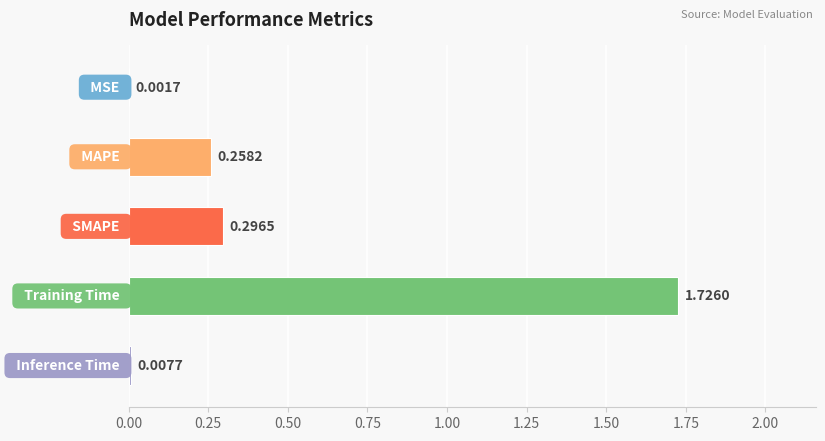

What is the sum of all values?

2.3